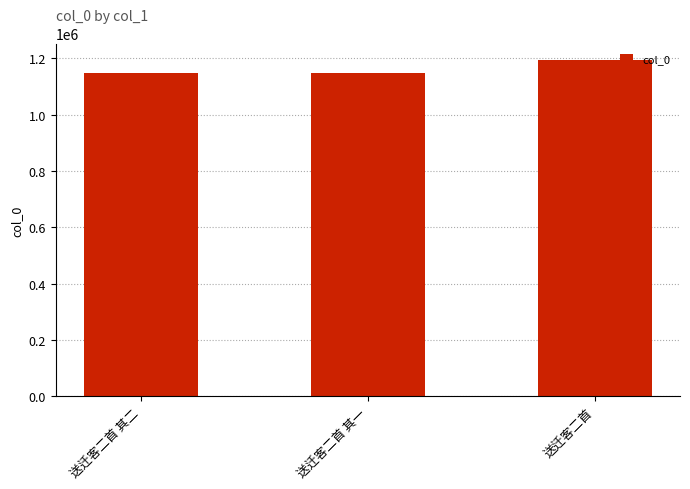

Between 送迁客二首 其二 and 送迁客二首, which is larger?

送迁客二首